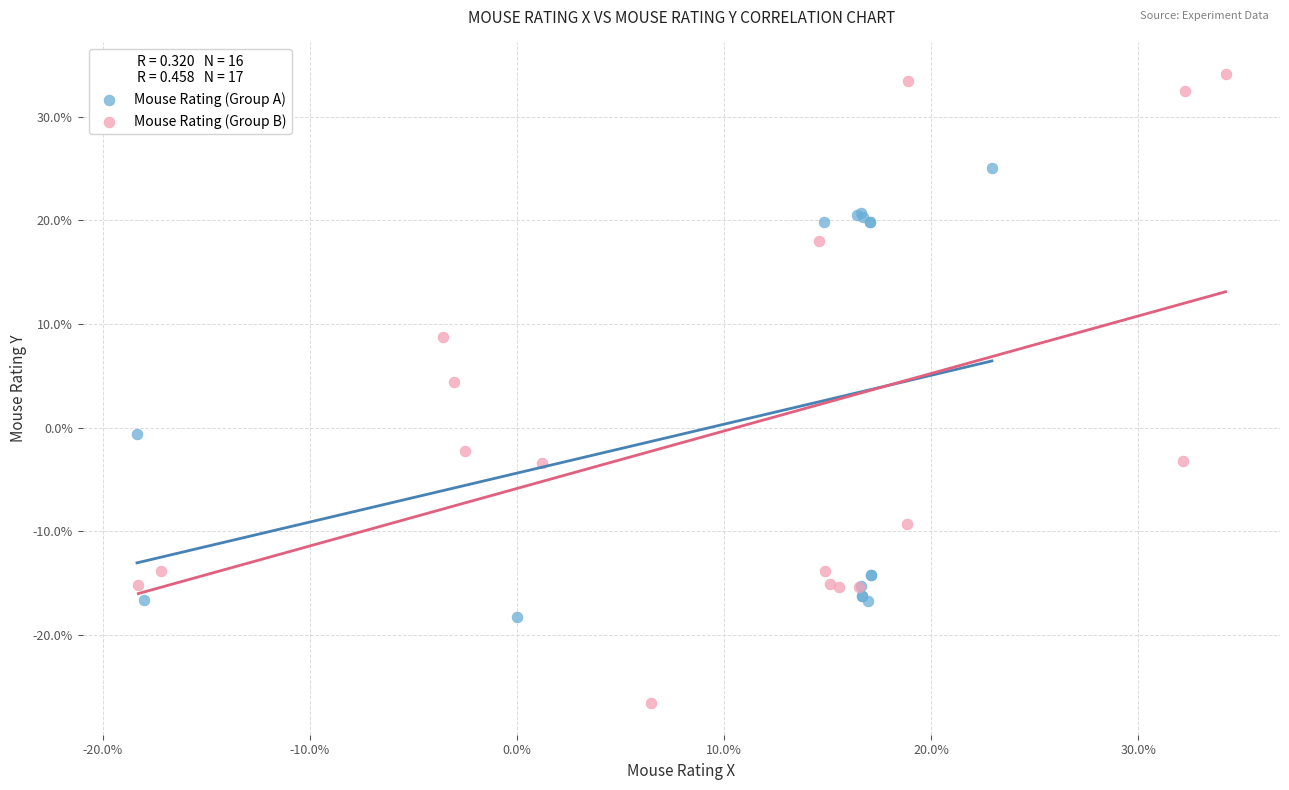

Which series contains the lowest Y value?

Mouse Rating (Group B)